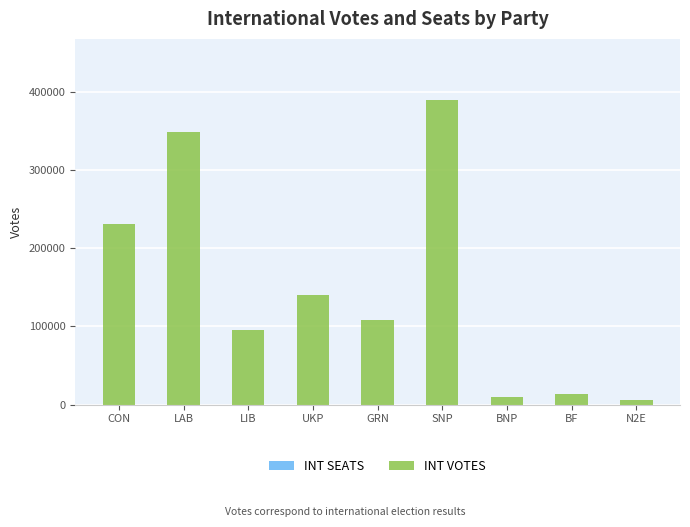

What is the change in value from GRN to SNP?

+281198